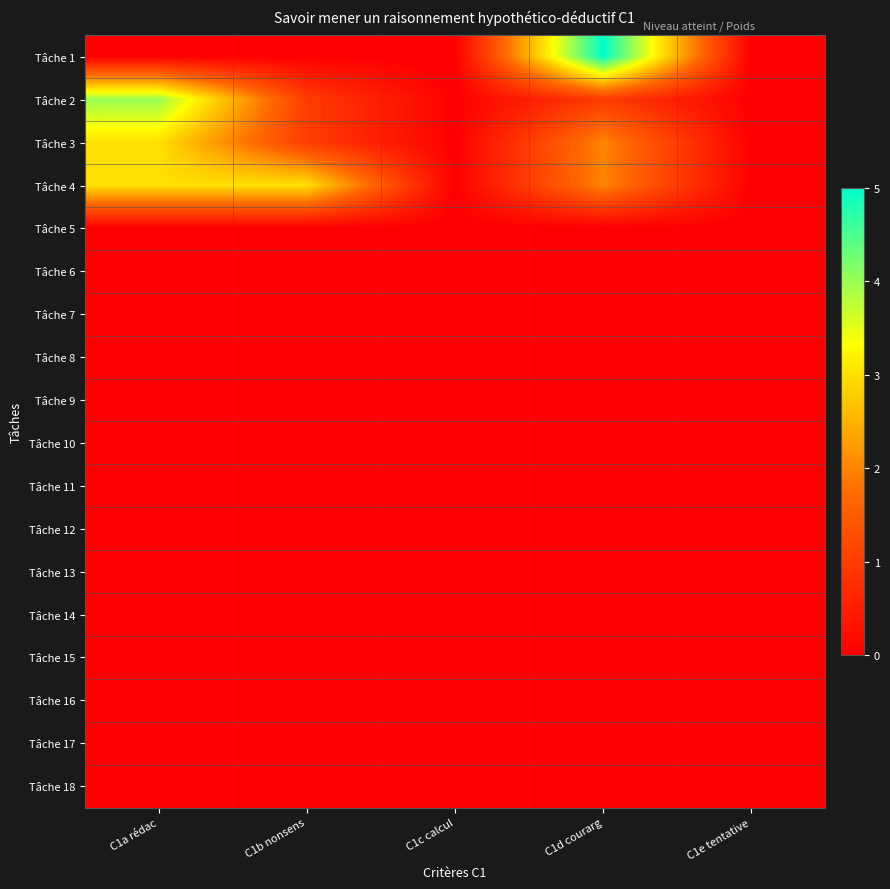

Which series changed the most between C1a rédac and C1d courarg?

Tâche 1